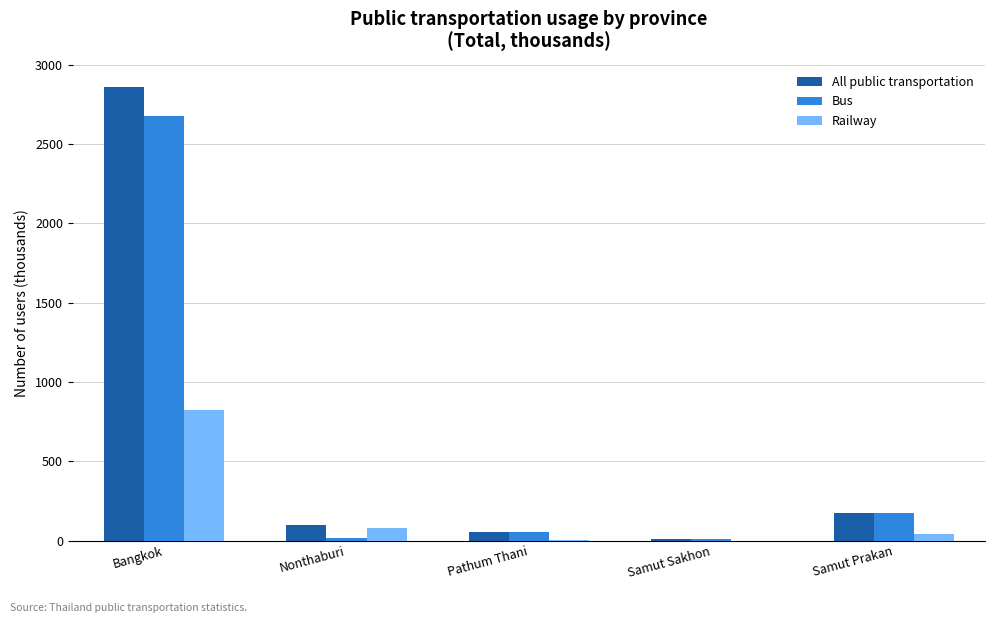

True or false: All public transportation has a value of 2857.7 at Bangkok.

True